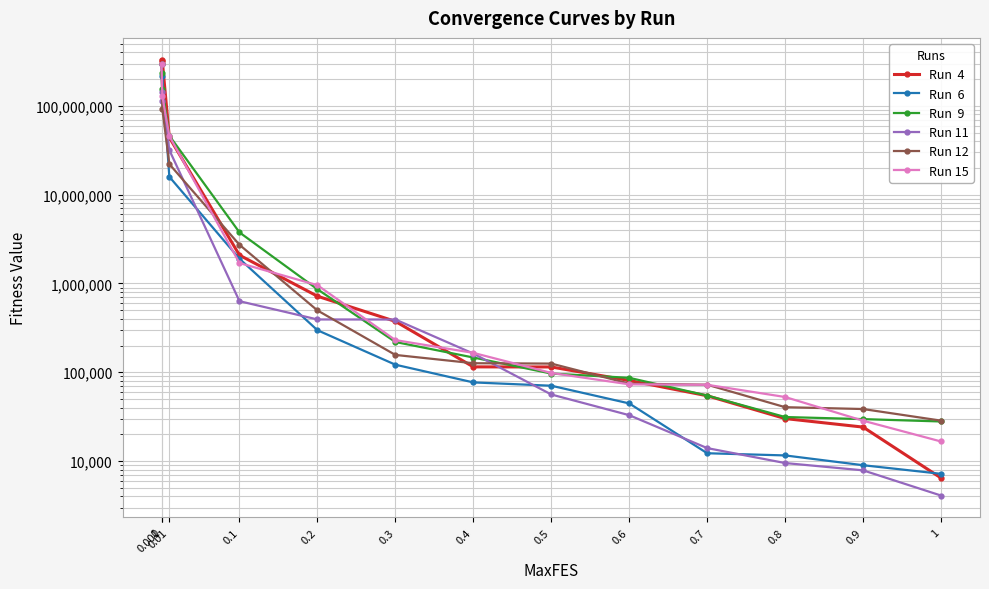

The Run  6 series shows 45874359.8 at 0.001. True or false?

False